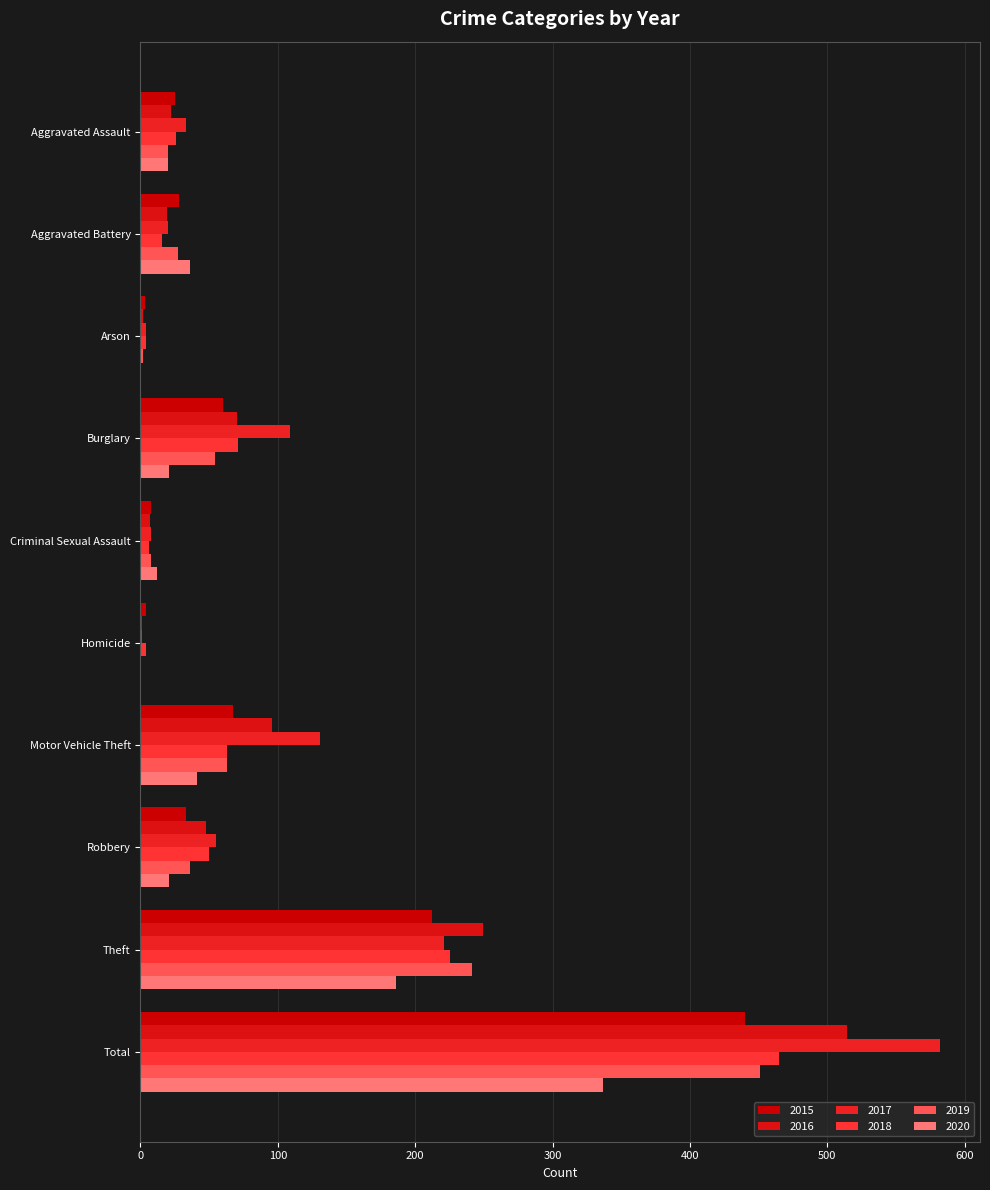

How many values in the 2017 series exceed 55?

4